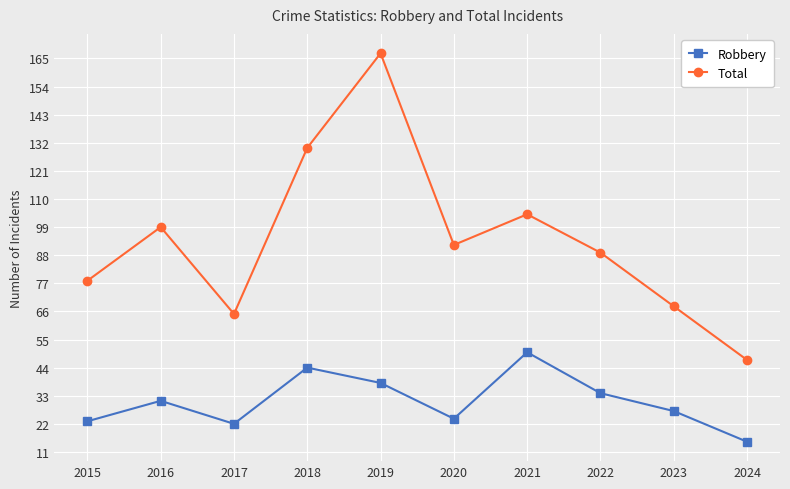

Where does the Total series first go above 92?

2016